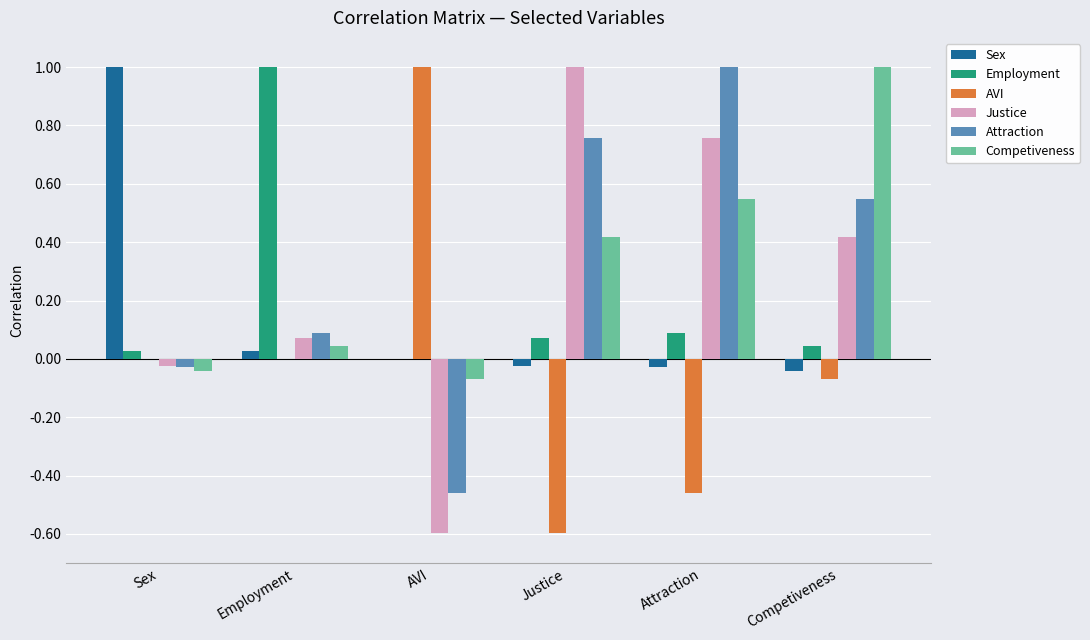

True or false: Sex has a value of 1.0 at Sex.

True